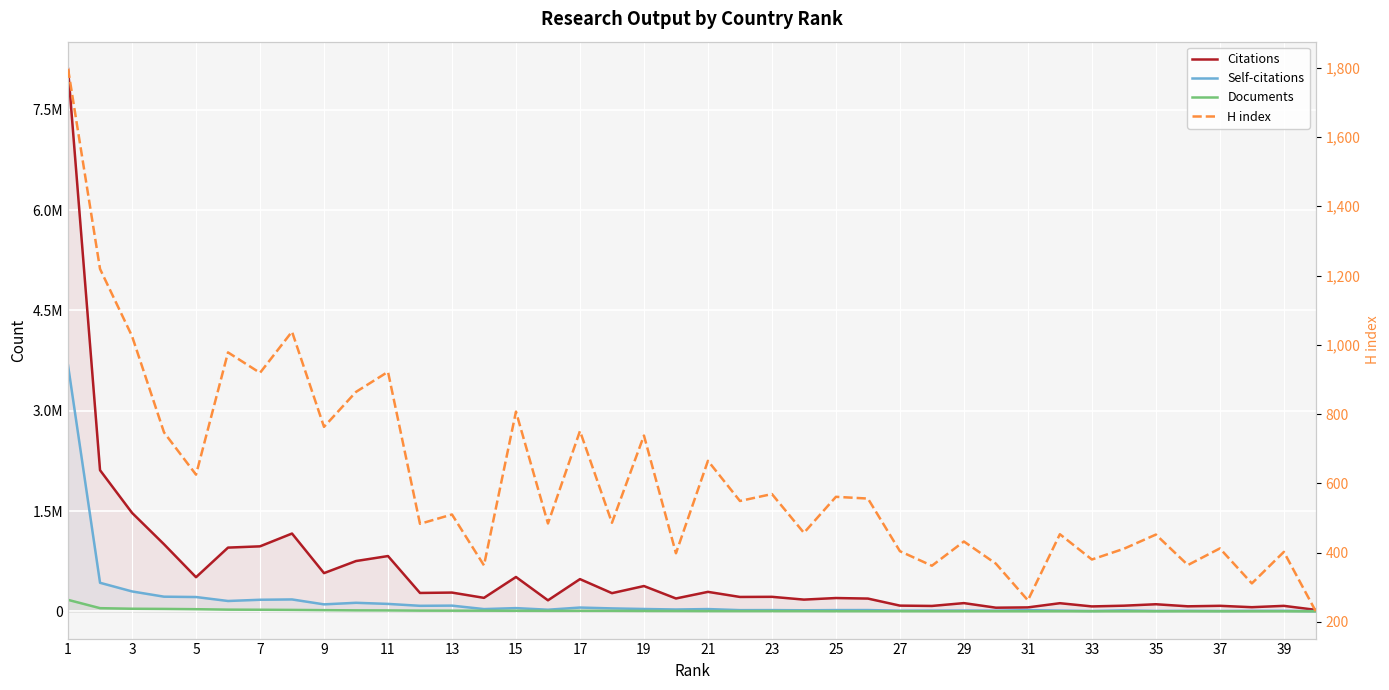

In Self-citations, how many points are higher than both neighbors (excluding endpoints)?

13